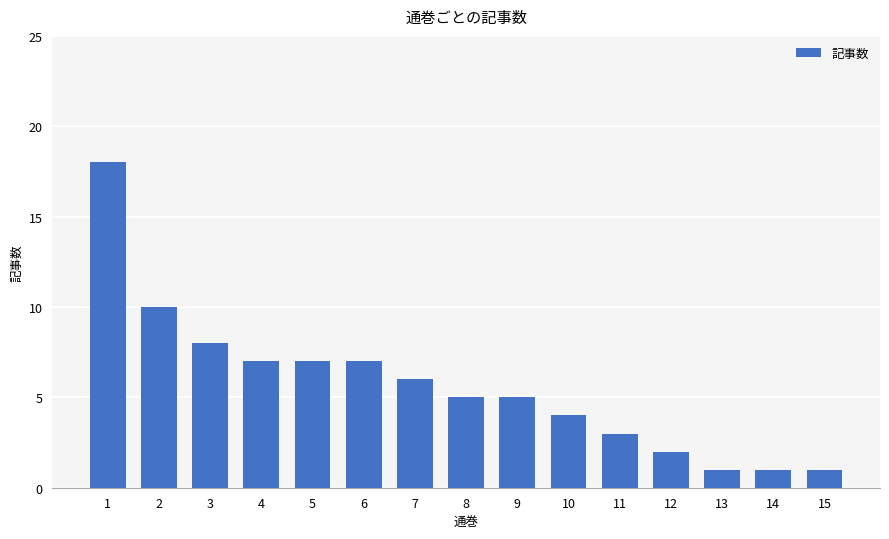

Is it true that the value at 13 is 2?

False